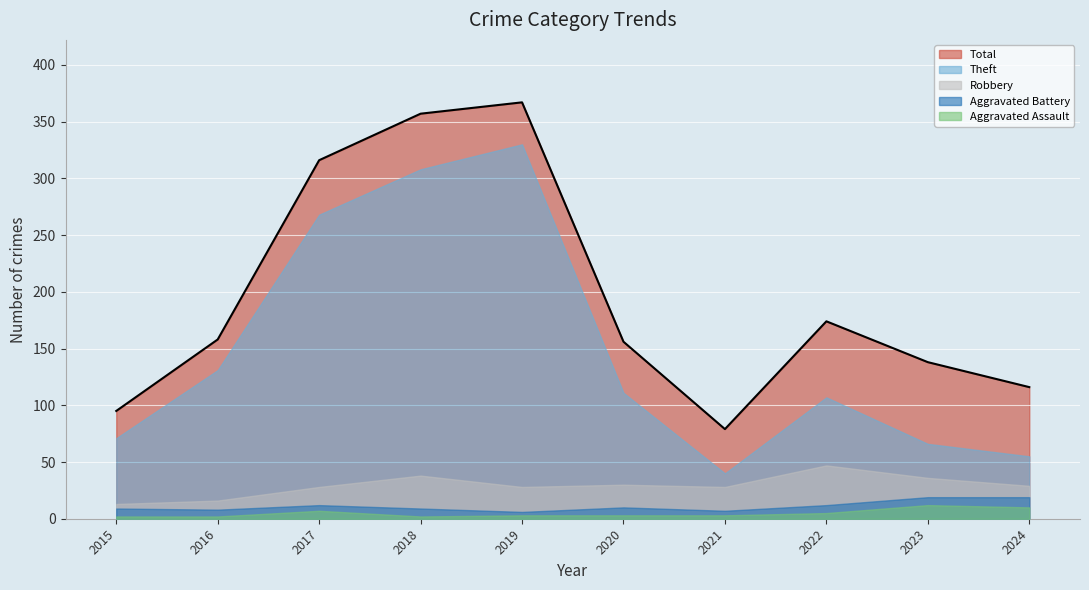

Where does the Robbery series first go above 29?

2018